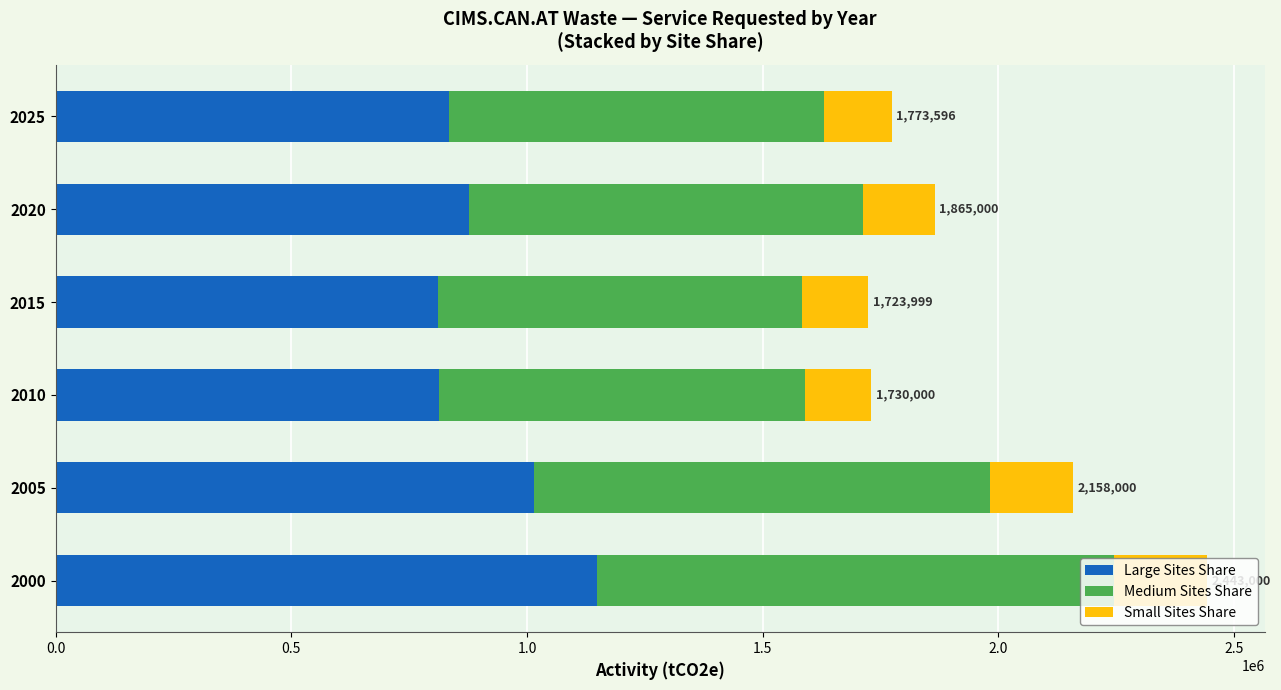

What is the lowest value of the Large Sites Share series?

810962.0